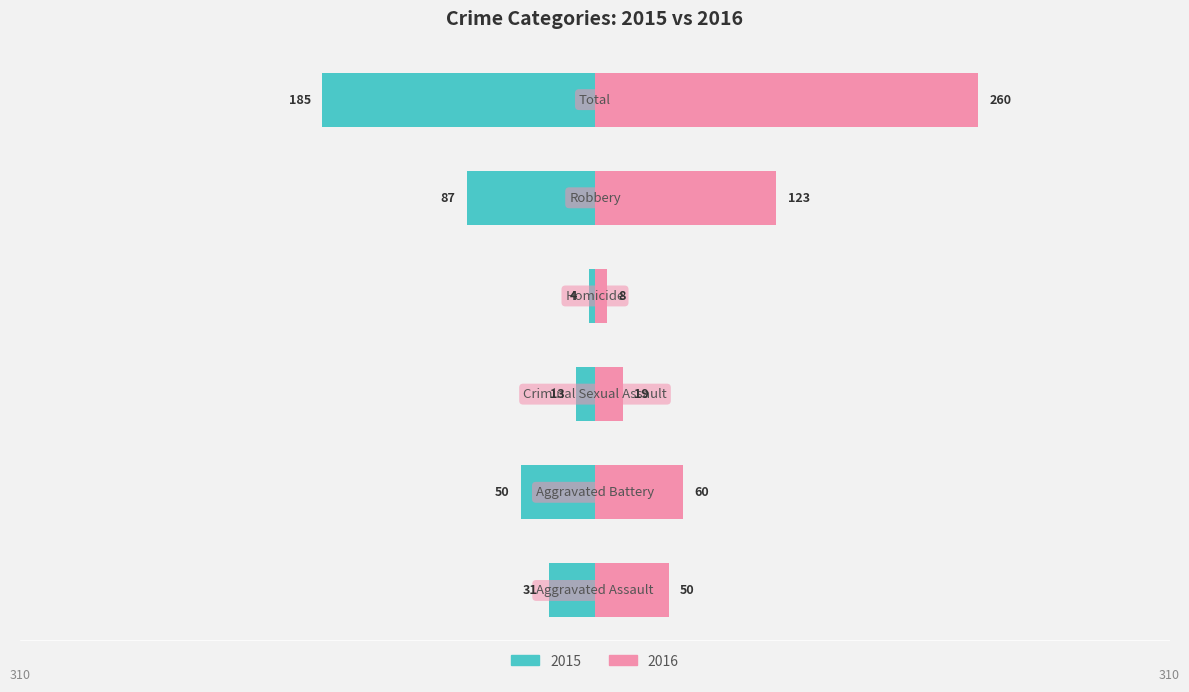

Is the value of Right at Robbery greater than the value of Left at Aggravated Assault?

Yes